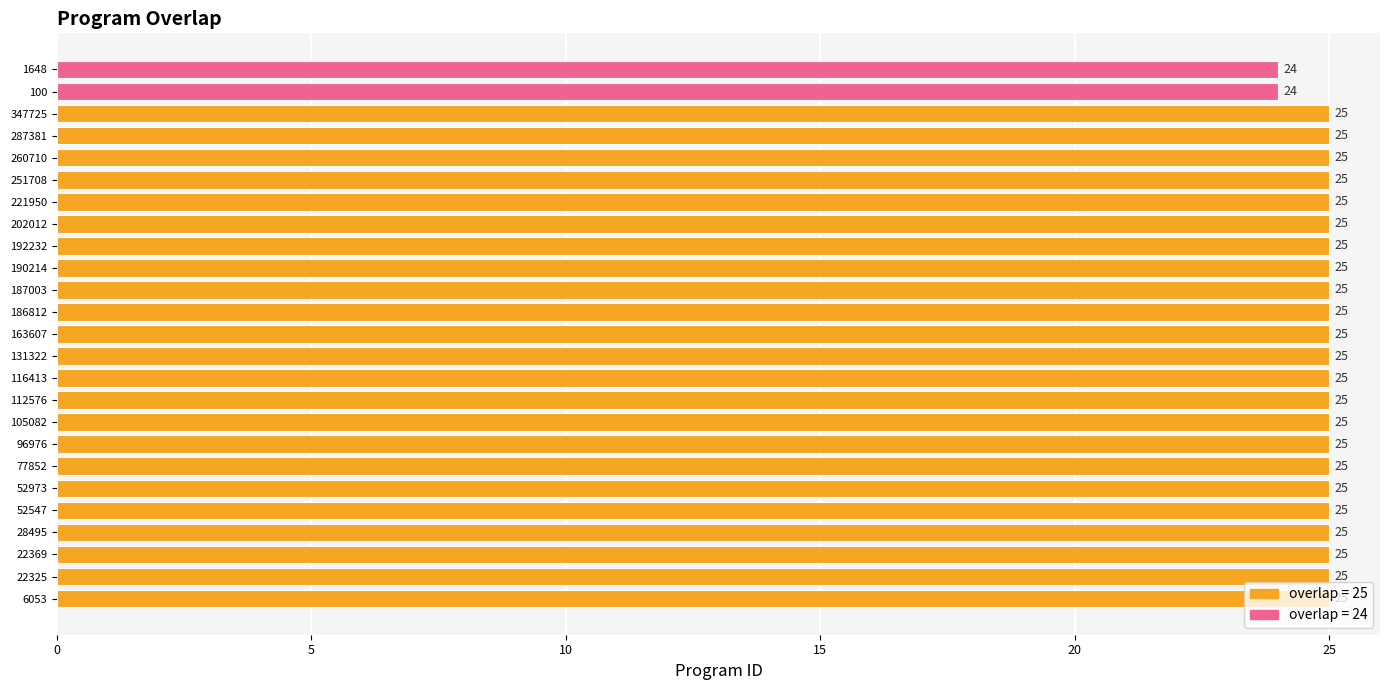

What is the sum of all values?

623